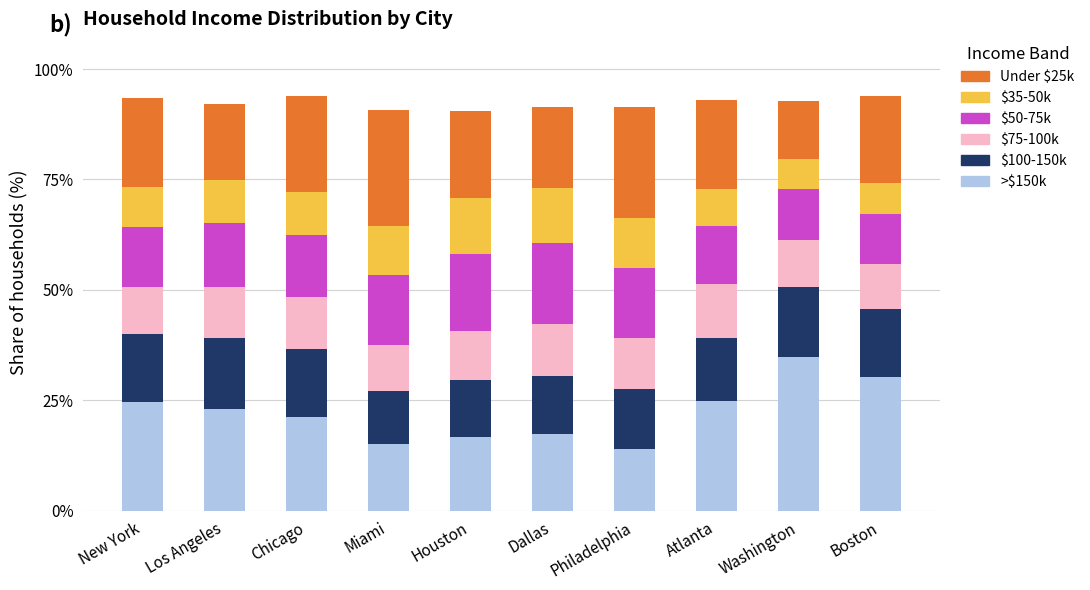

How many data points in >$150k are above 23?

5